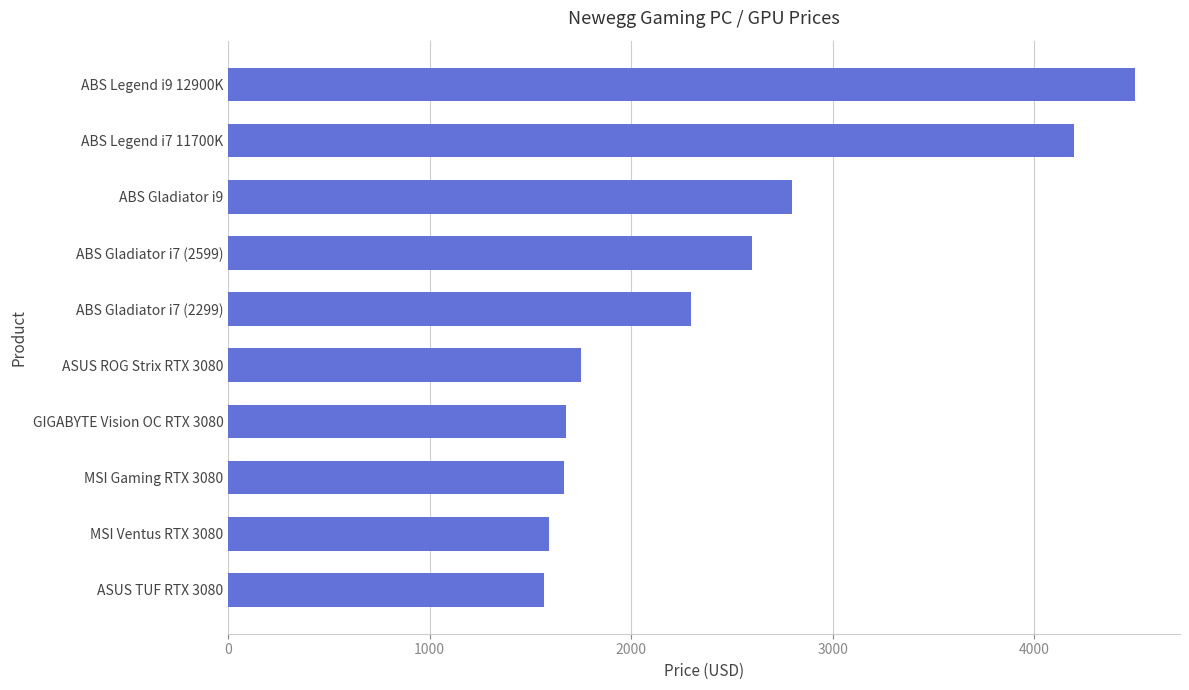

True or false: the data shows 1750 at ASUS ROG Strix RTX 3080.

True